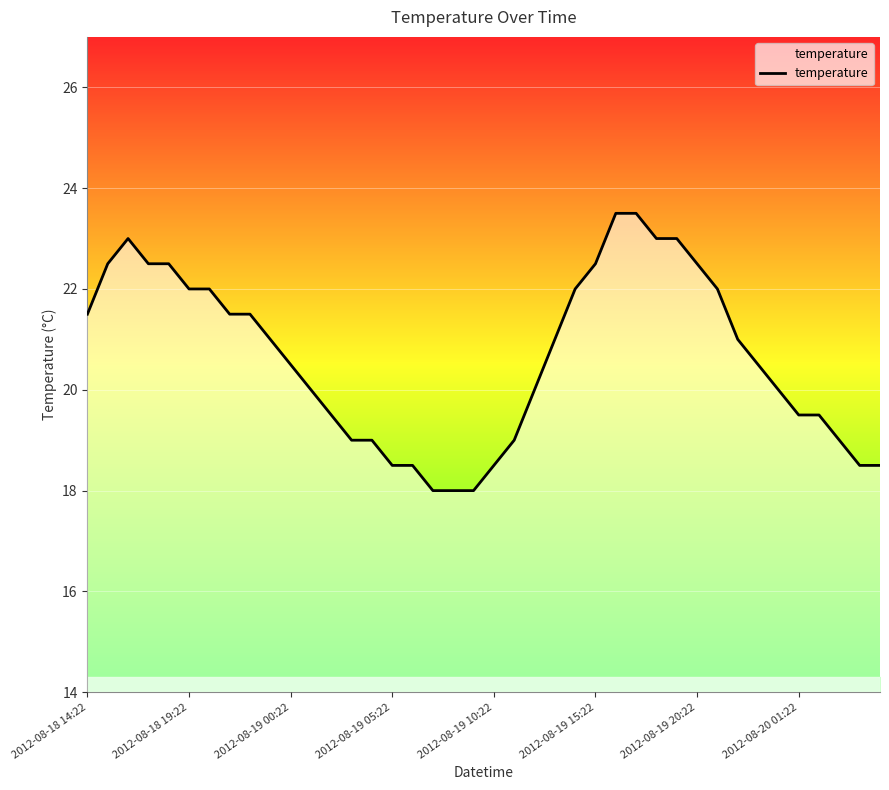

What is the sum of the values at 9 and 2012-08-20 01:22?

42.5